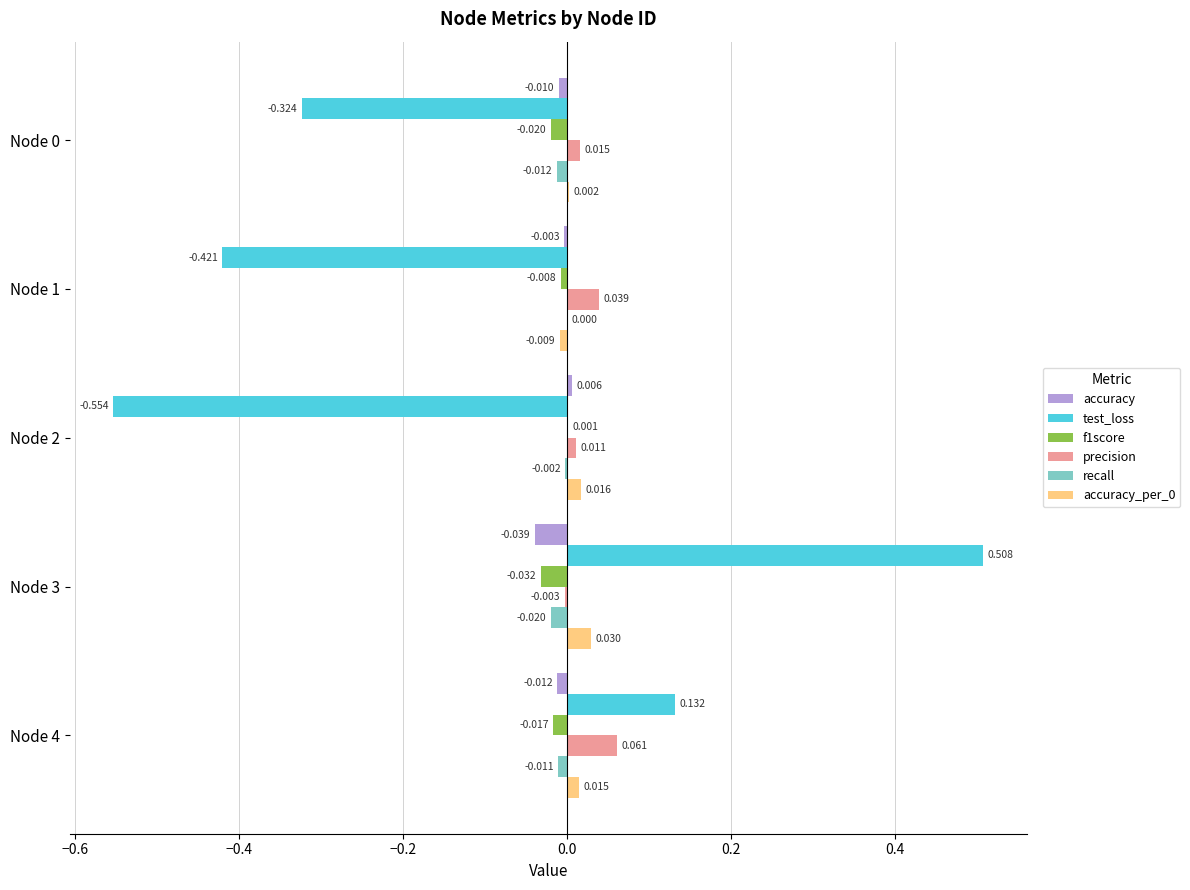

Is the value of accuracy at Node 3 greater than the value of accuracy_per_0 at Node 0?

No